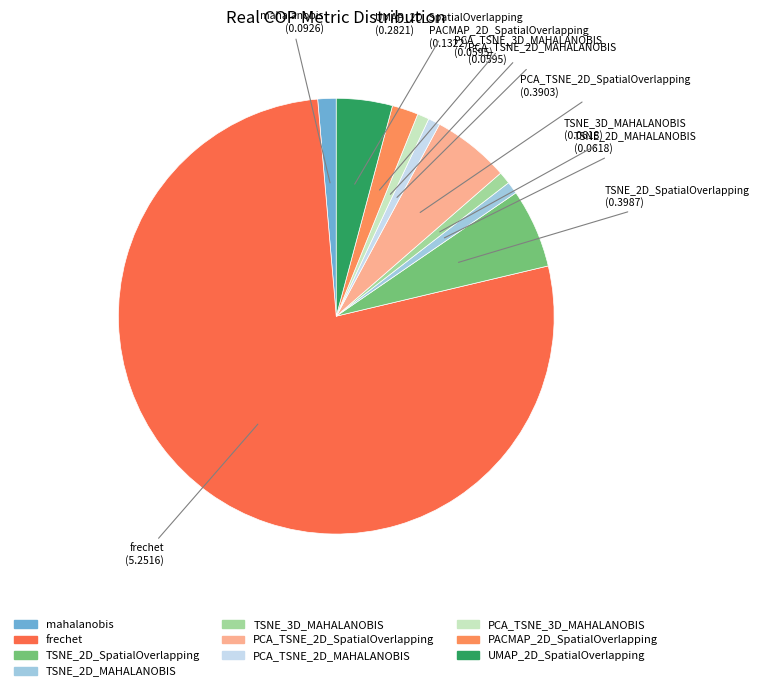

How many slices are in this pie chart?

10